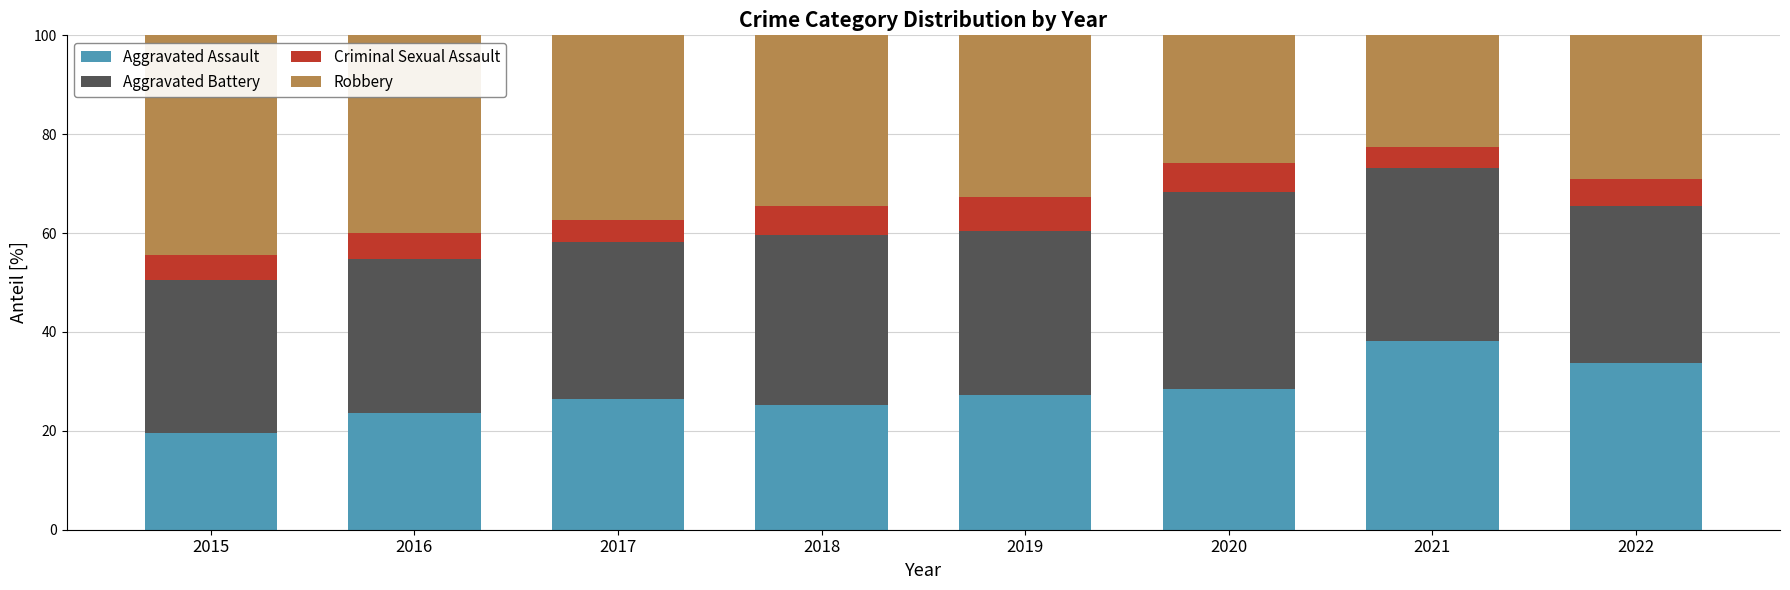

What are all the series names shown in the legend?

Aggravated Assault, Aggravated Battery, Criminal Sexual Assault, Robbery